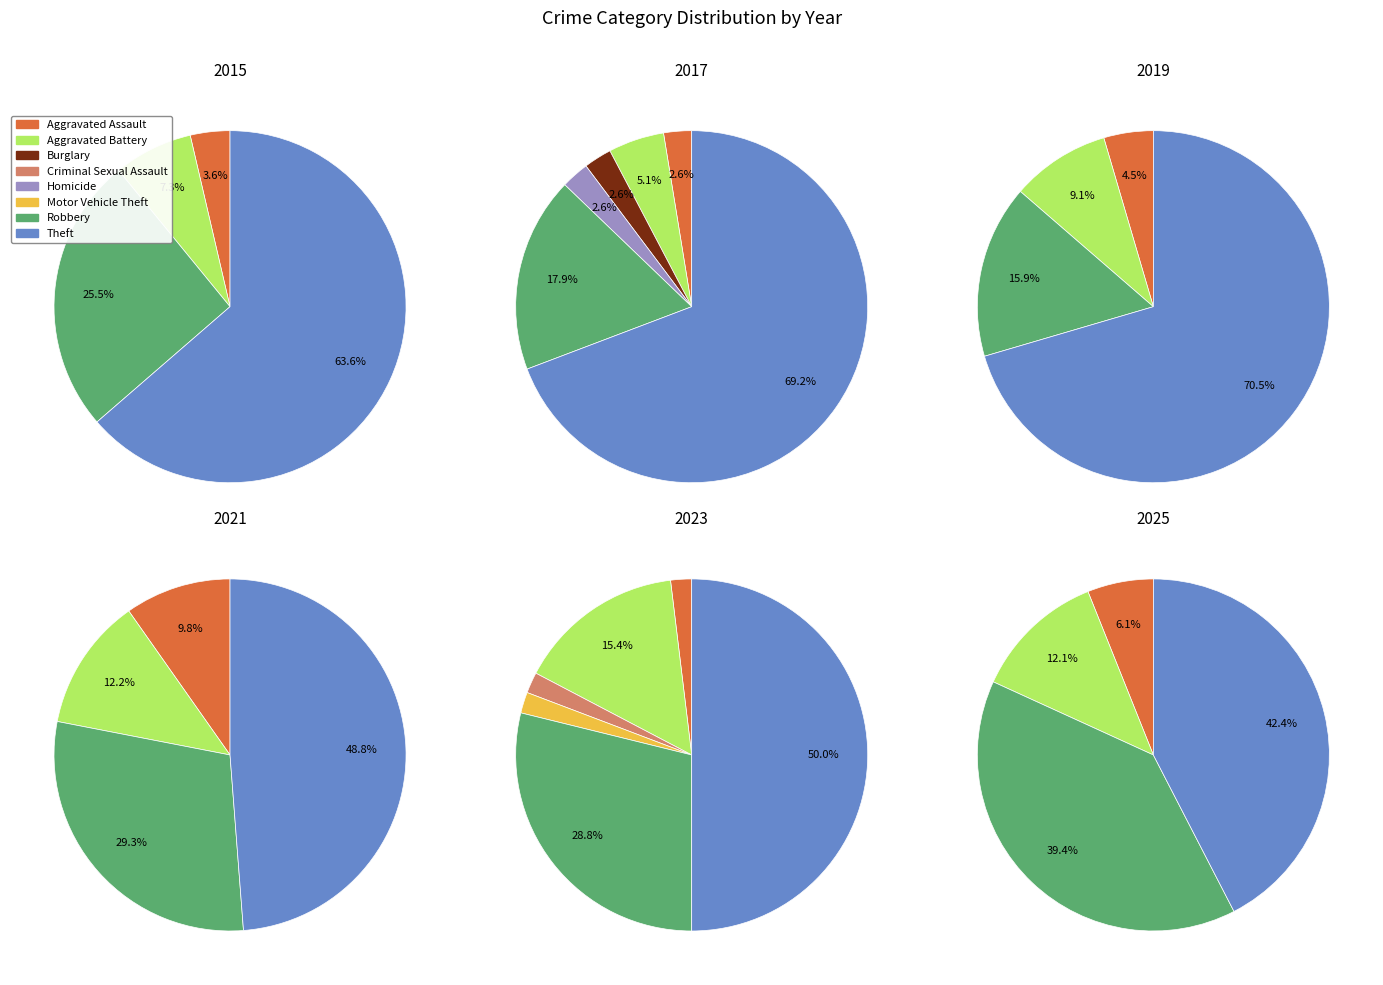

Count the number of slices in the pie.

8